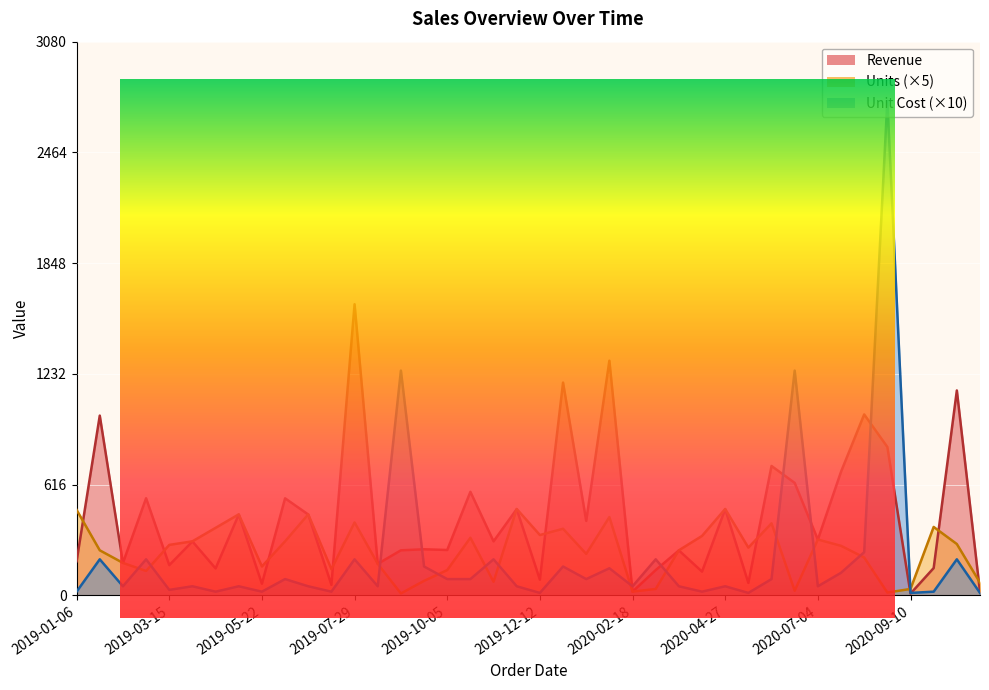

List the labels in order of Unit Cost value, largest first.

2020-08-24, 2019-09-01, 2020-06-17, 2020-08-07, 2019-01-23, 2019-02-26, 2019-07-29, 2019-11-08, 2020-03-07, 2020-10-14, 2019-09-18, 2019-12-29, 2020-02-01, 2020-07-21, 2019-06-08, 2019-10-05, 2019-10-22, 2020-01-15, 2020-05-31, 2019-02-09, 2019-04-01, 2019-05-05, 2019-06-25, 2019-08-15, 2019-11-25, 2020-02-18, 2020-03-24, 2020-04-27, 2020-07-04, 2019-03-15, 2019-01-06, 2019-04-18, 2019-05-22, 2019-07-12, 2020-04-10, 2020-09-27, 2019-12-12, 2020-05-14, 2020-09-10, 2020-10-31